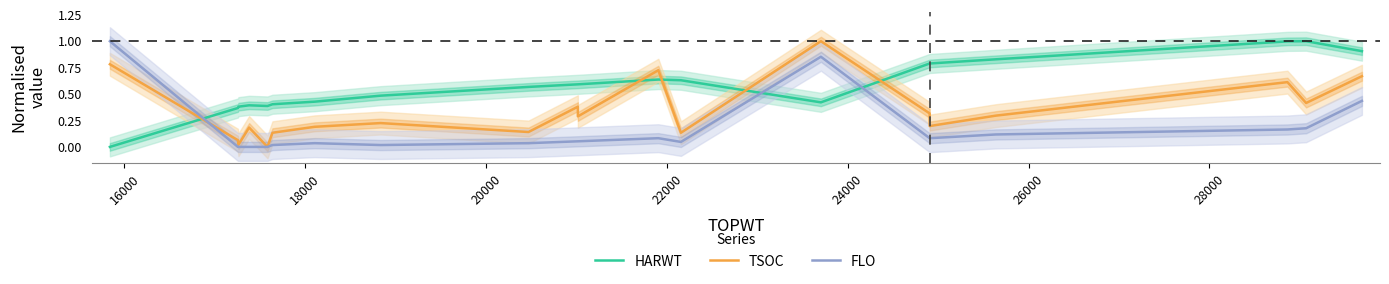

How many data points in TSOC are above 0?

19